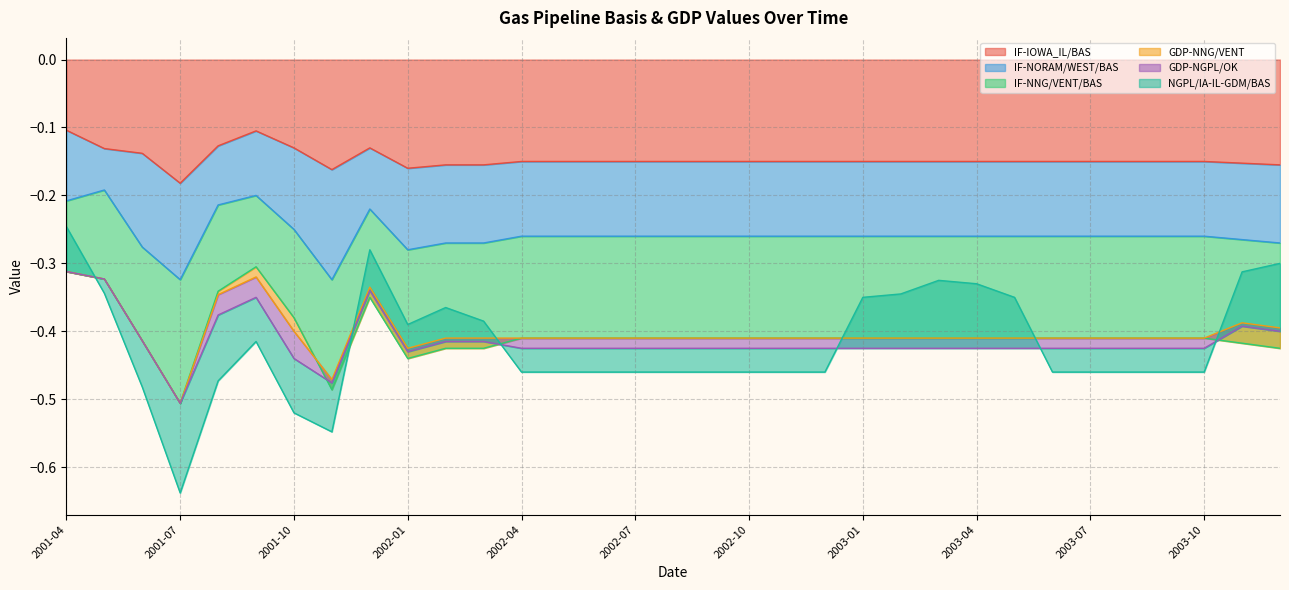

Is it true that IF-NNG/VENT/BAS equals -0.2 at 2002-06?

False